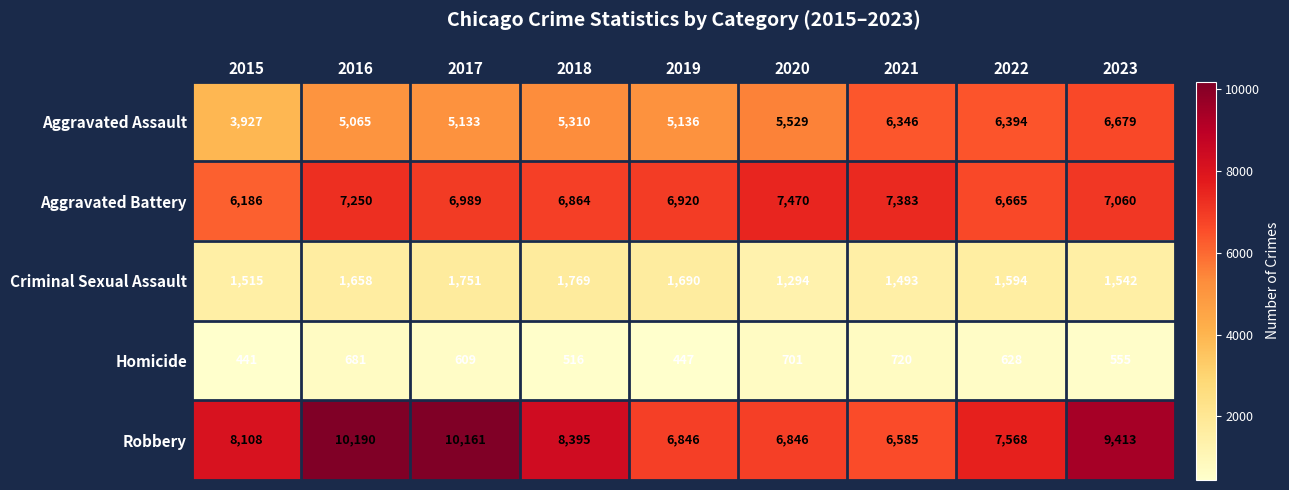

What is the difference between the second highest and minimum values in the Criminal Sexual Assault series?

457